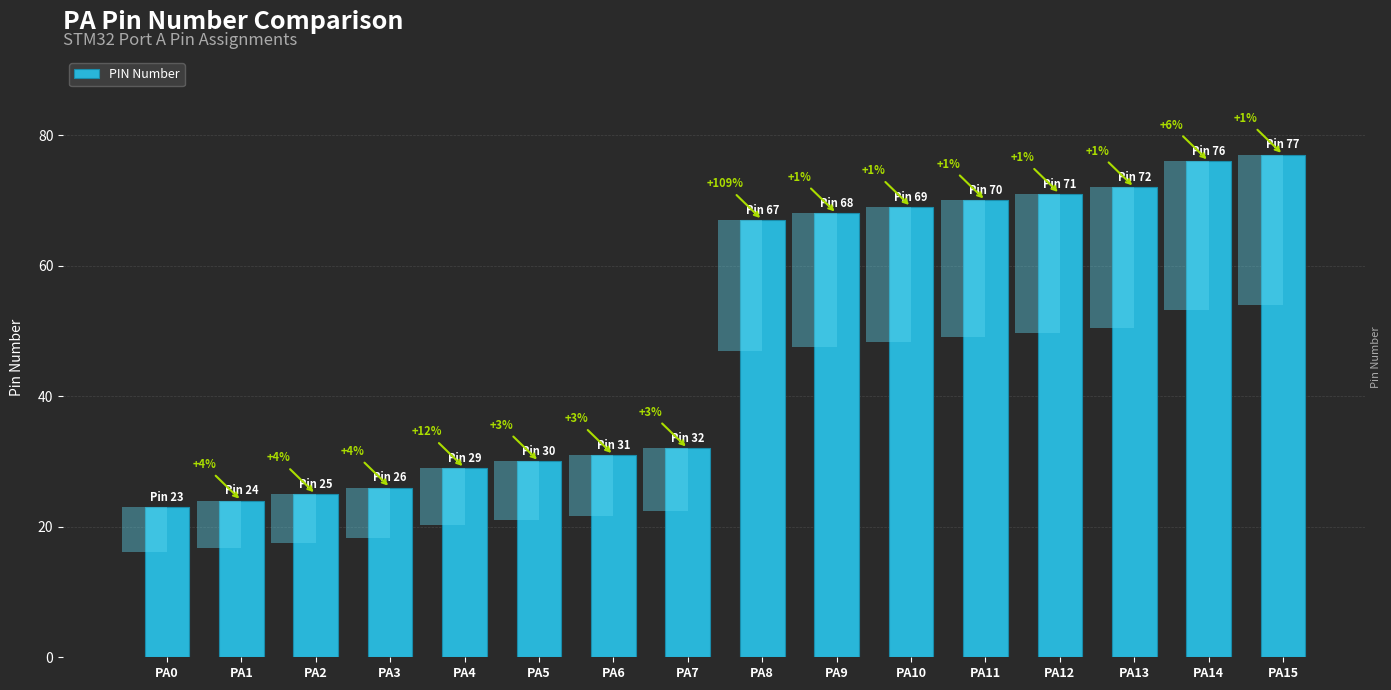

List the labels in order of value, largest first.

PA15, PA14, PA13, PA12, PA11, PA10, PA9, PA8, PA7, PA6, PA5, PA4, PA3, PA2, PA1, PA0